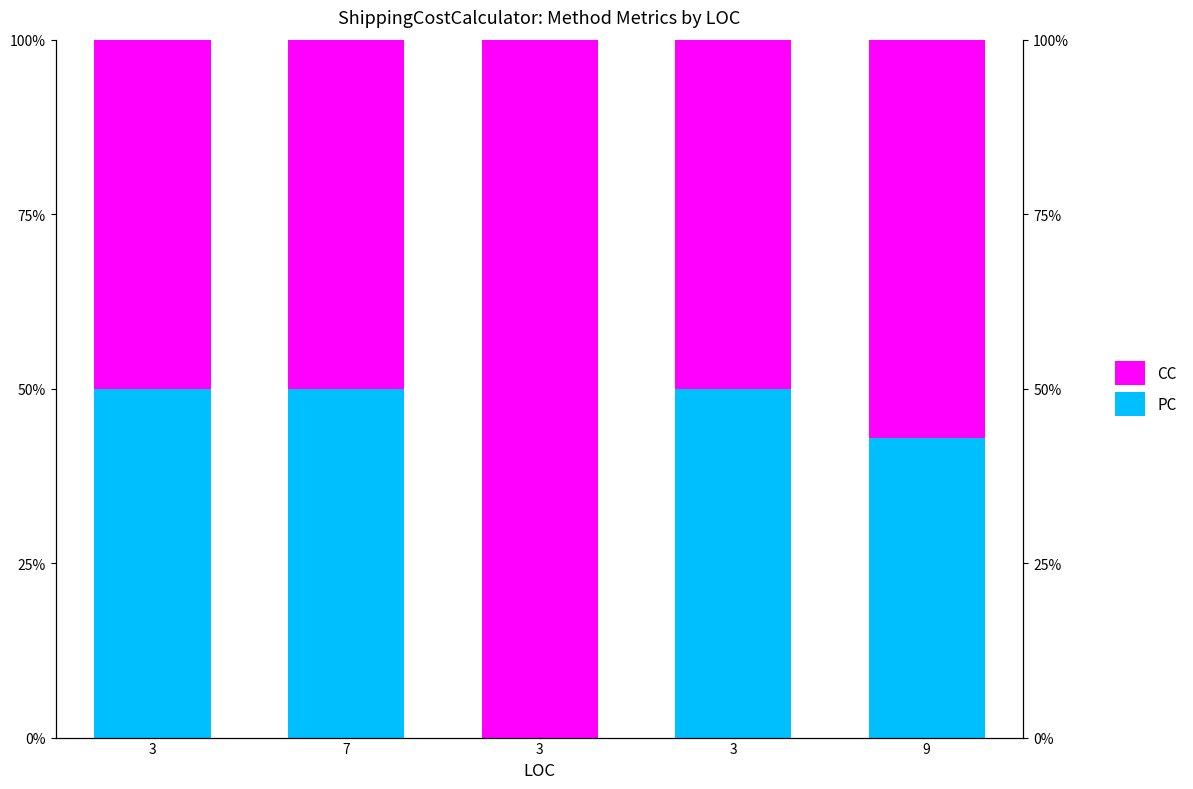

Reading left to right, extract all data points from this chart.

PC: 3=0.5	7=0.5	3=0.0	3=0.5	9=0.4
CC: 3=0.5	7=0.5	3=1.0	3=0.5	9=0.6